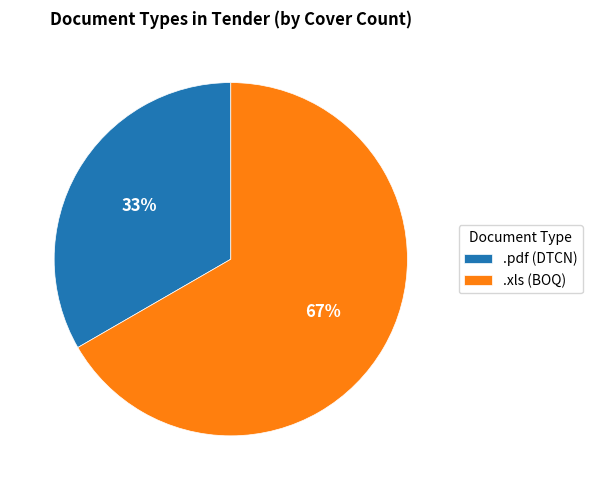

To the nearest percent, what percentage of the pie is .xls?

67%